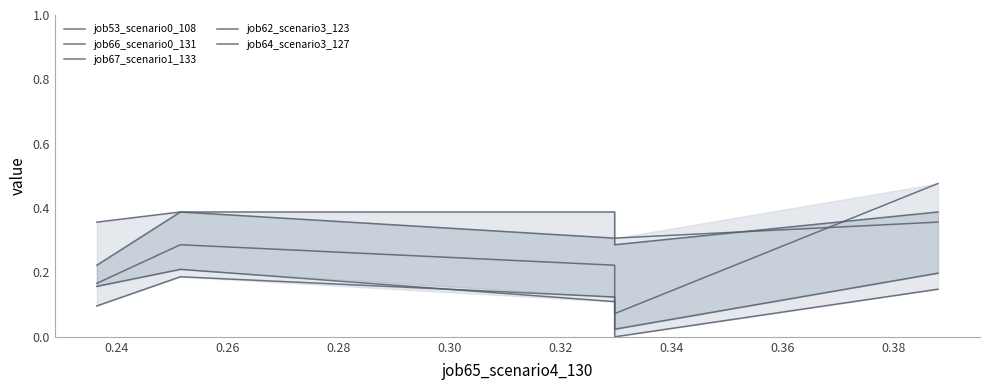

How many interior local peaks does the job53_scenario0_108 series have?

1